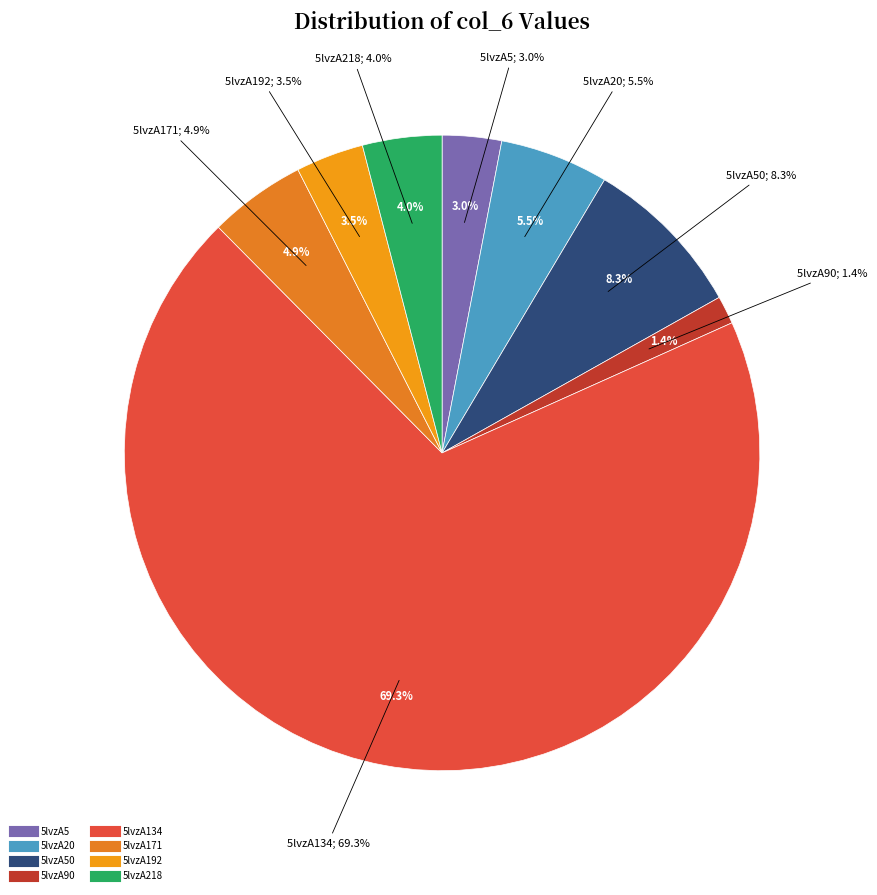

Which has a higher value, 5lvzA218 or 5lvzA20?

5lvzA20